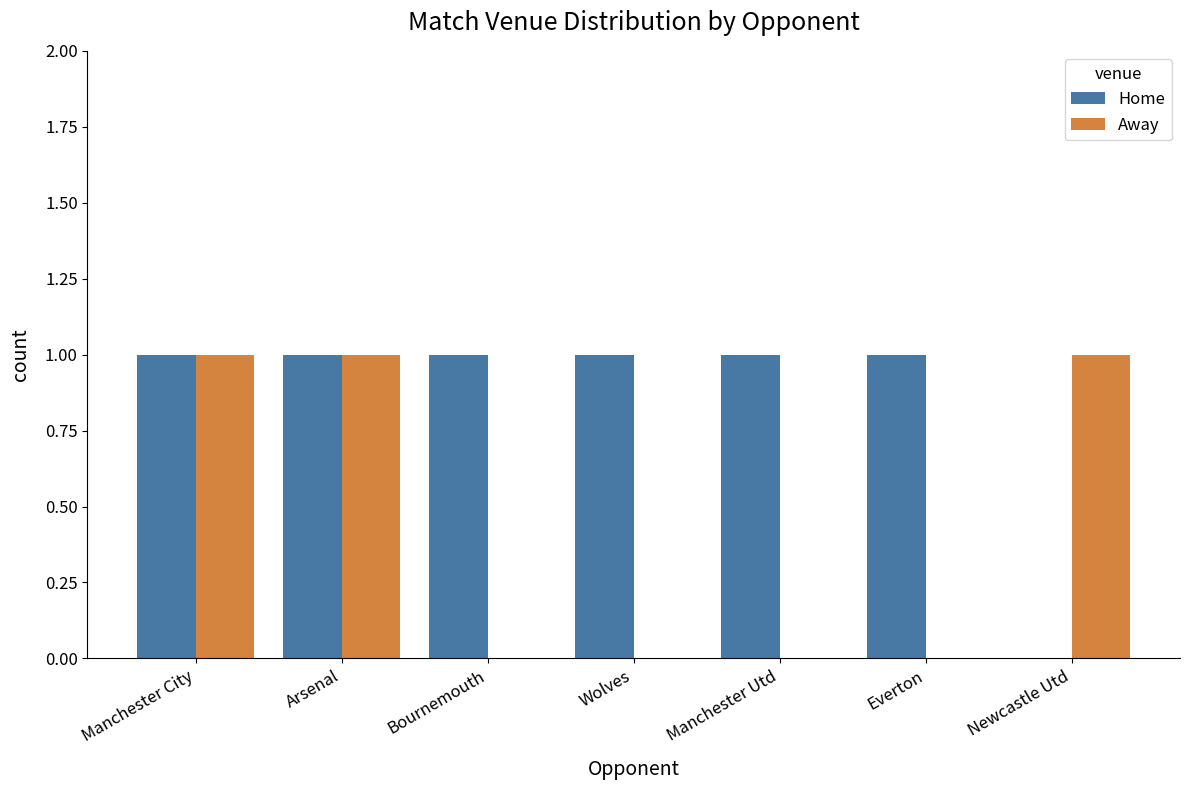

Is it true that Home equals 2 at Everton?

False